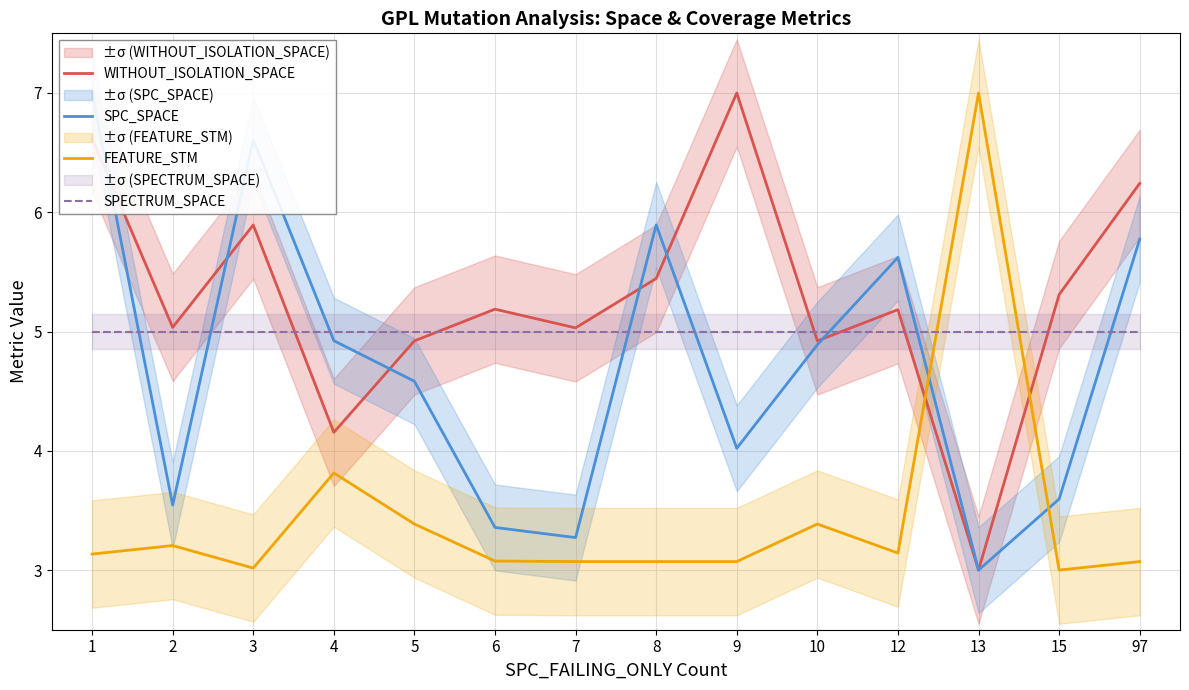

Which series has the largest range (max minus min)?

WITHOUT_ISOLATION_SPACE